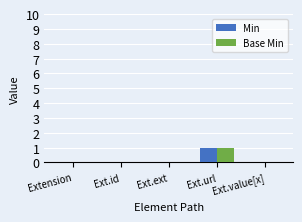

Which category has the highest value in the Min series?

Ext.url